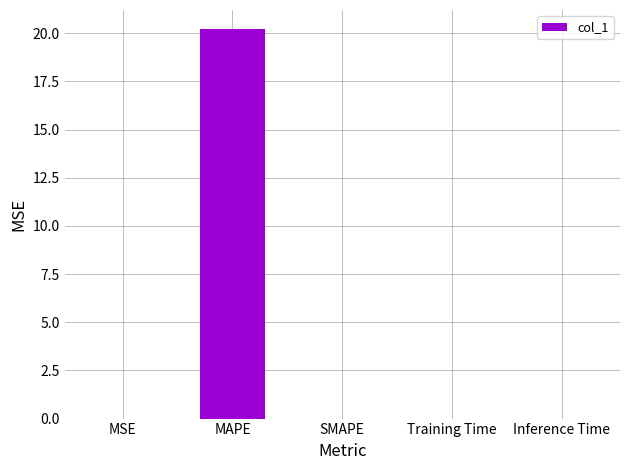

Count the number of data series in this chart.

1